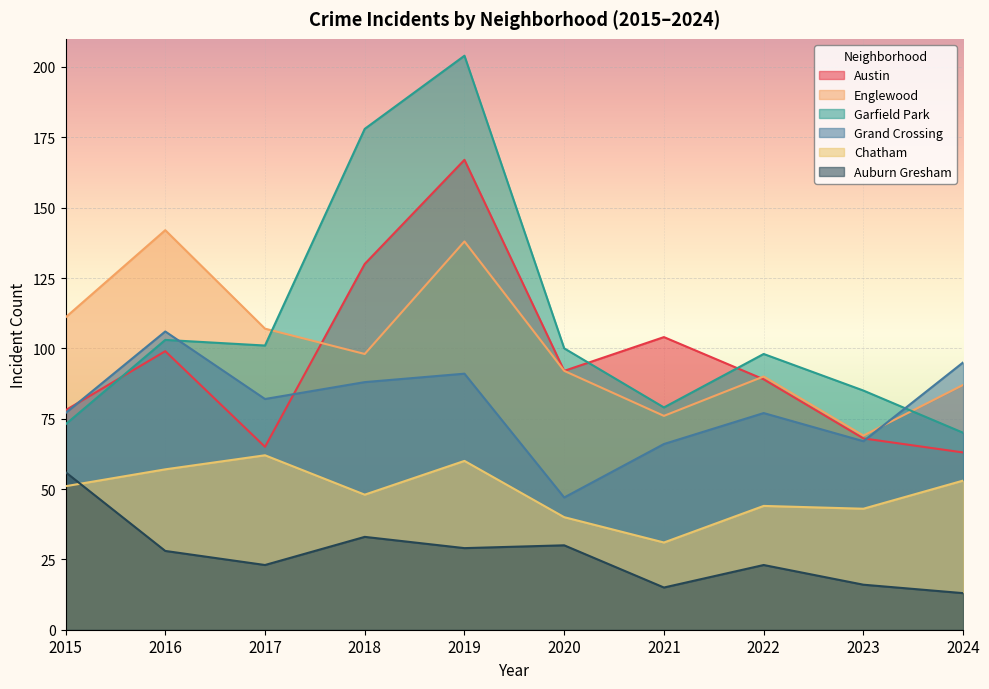

Reading right to left, extract all data points from this chart.

Austin: 63	68	89	104	92	167	130	65	99	78
Englewood: 87	69	90	76	92	138	98	107	142	111
Garfield Park: 70	85	98	79	100	204	178	101	103	73
Grand Crossing: 95	67	77	66	47	91	88	82	106	77
Chatham: 53	43	44	31	40	60	48	62	57	51
Auburn Gresham: 13	16	23	15	30	29	33	23	28	56